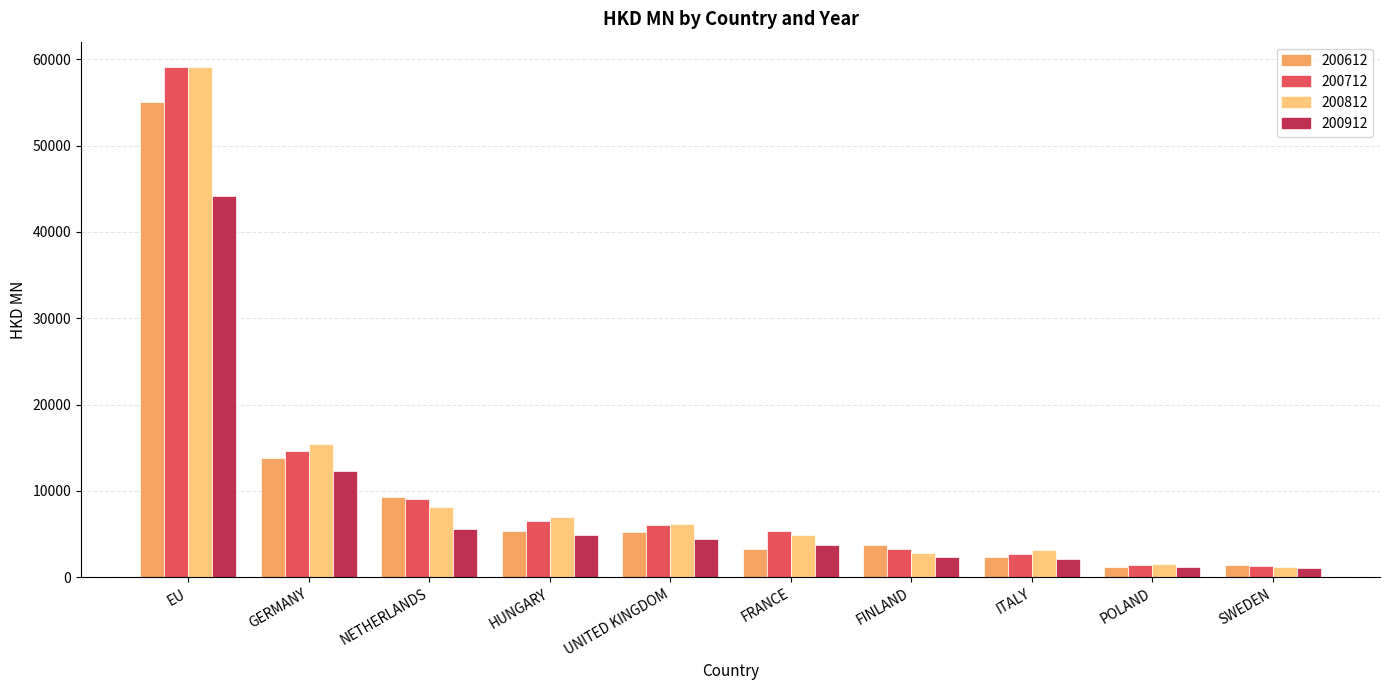

At which label does 200812 first exceed 6208?

EU